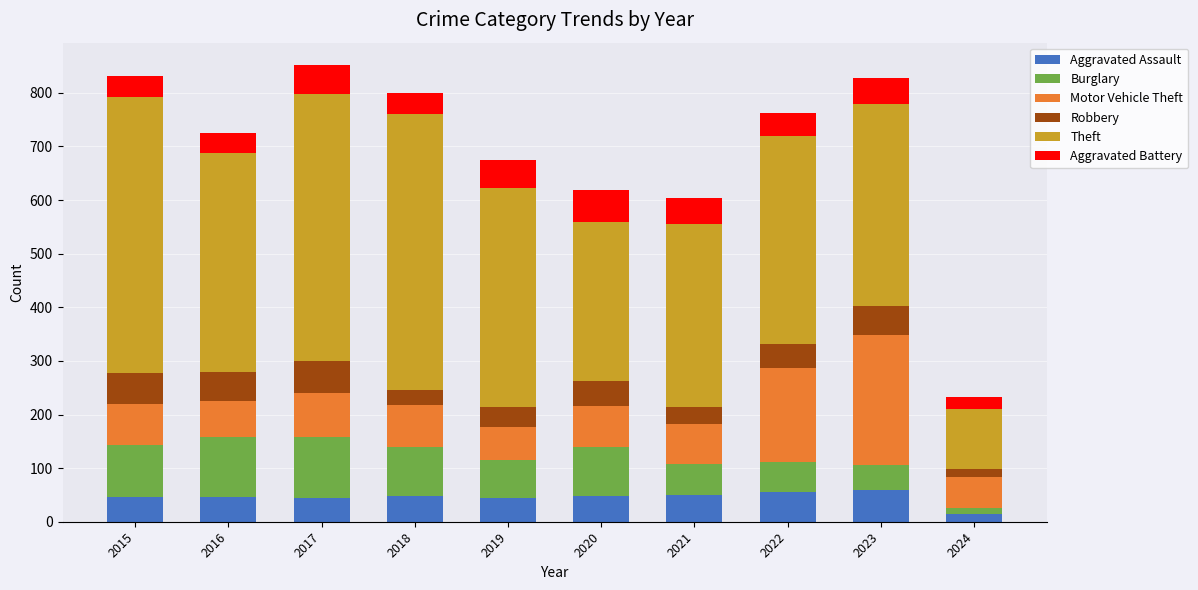

Does the chart contain any negative values?

No